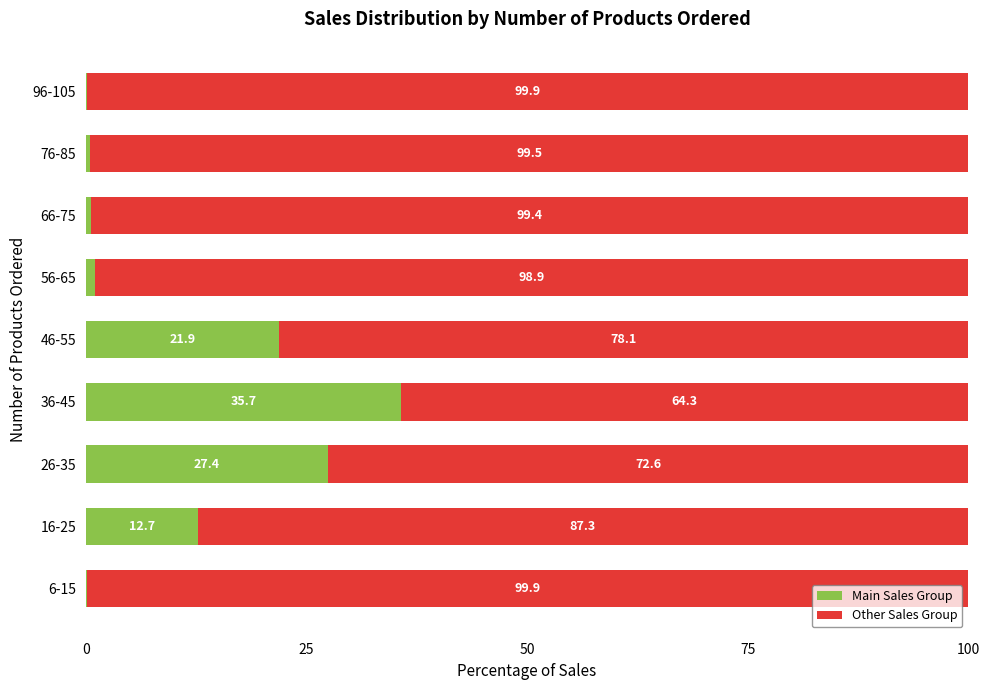

What is the sum of the Main Sales Group values at 26-35 and 76-85?

27.9